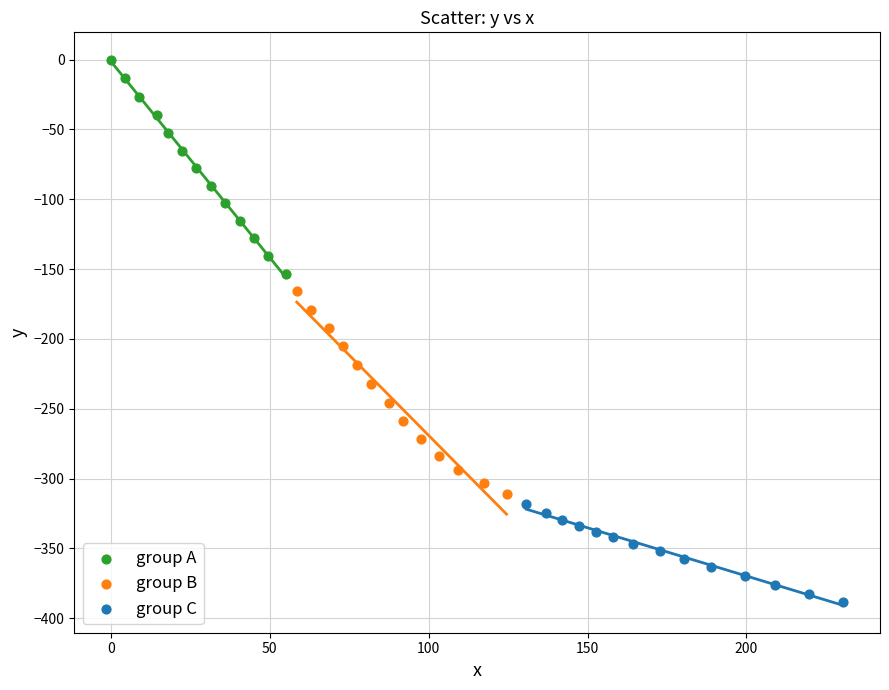

What are all the series names shown in the legend?

group A, group B, group C